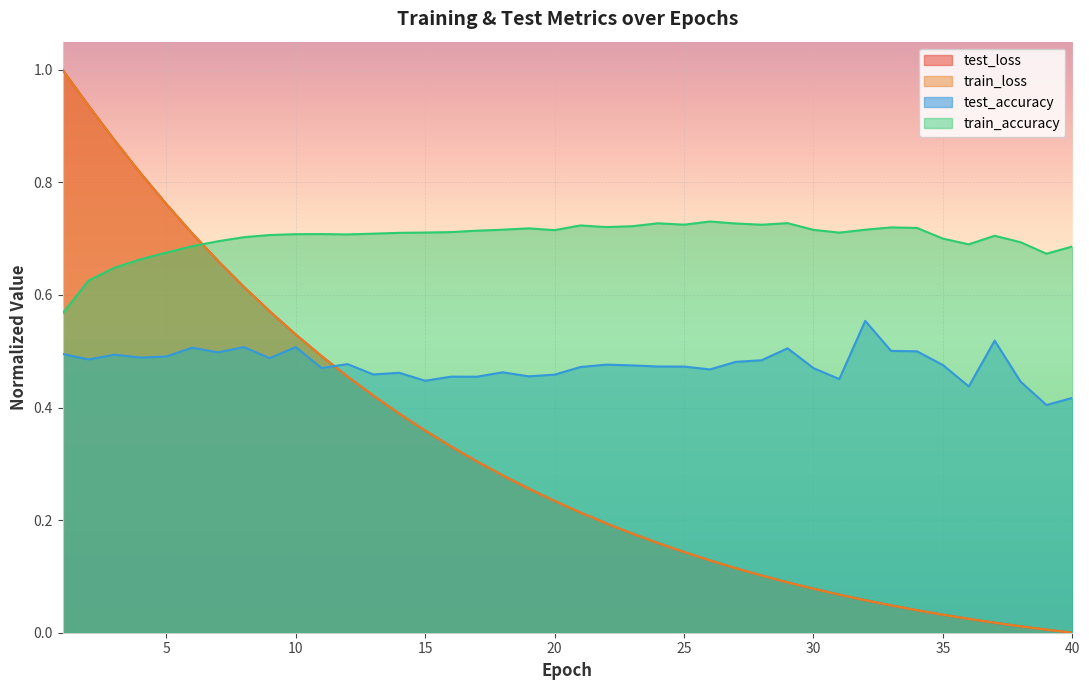

Rank the series by their maximum value, from highest to lowest.

test_loss, train_loss, train_accuracy, test_accuracy